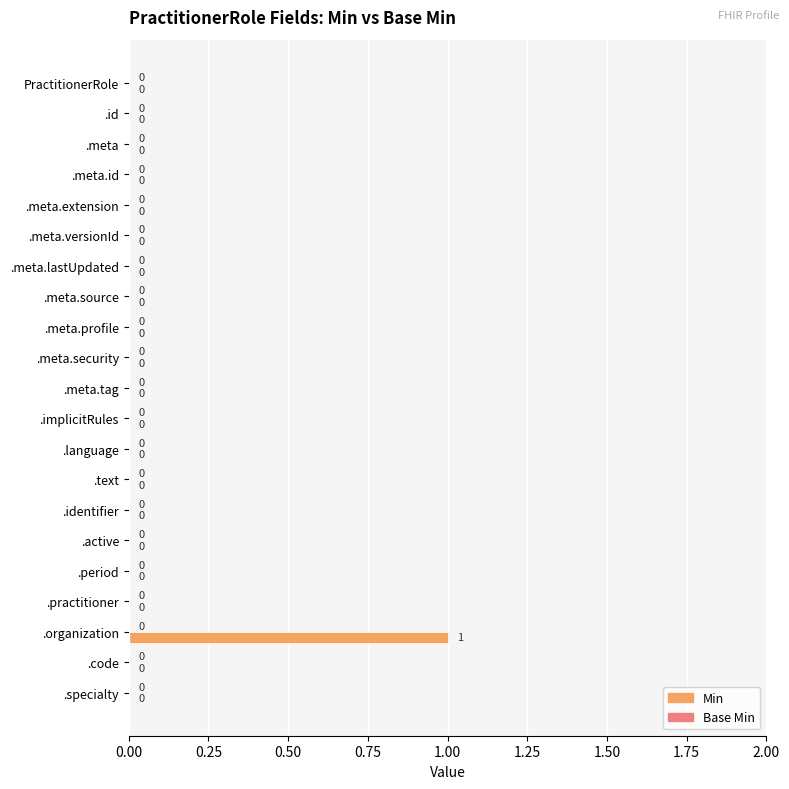

How many values are between 0 and 1?

21